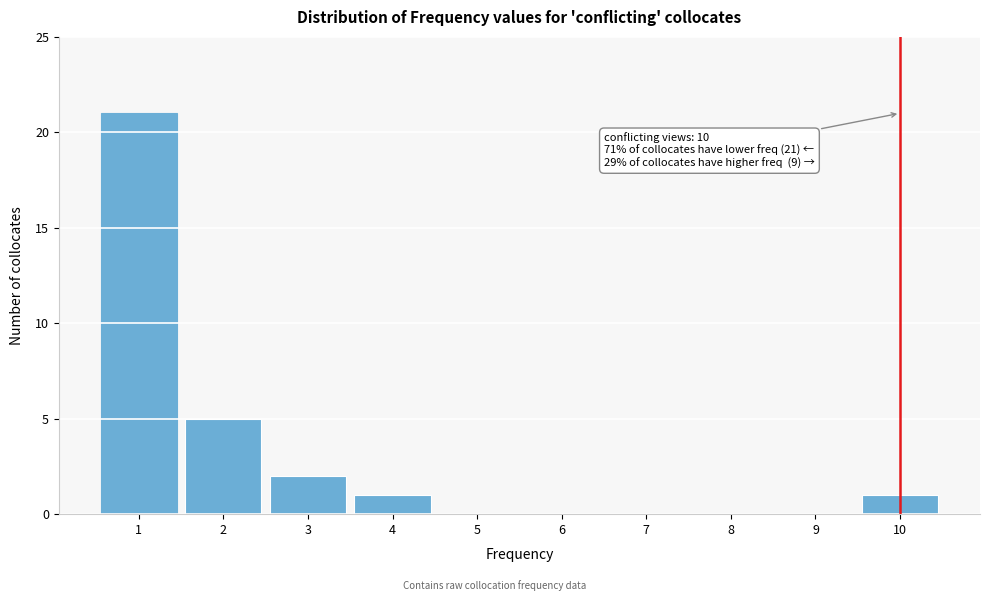

Reading left to right, extract all data points from this chart.

1=21	2=5	3=2	4=1	5=0	6=0	7=0	8=0	9=0	10=1